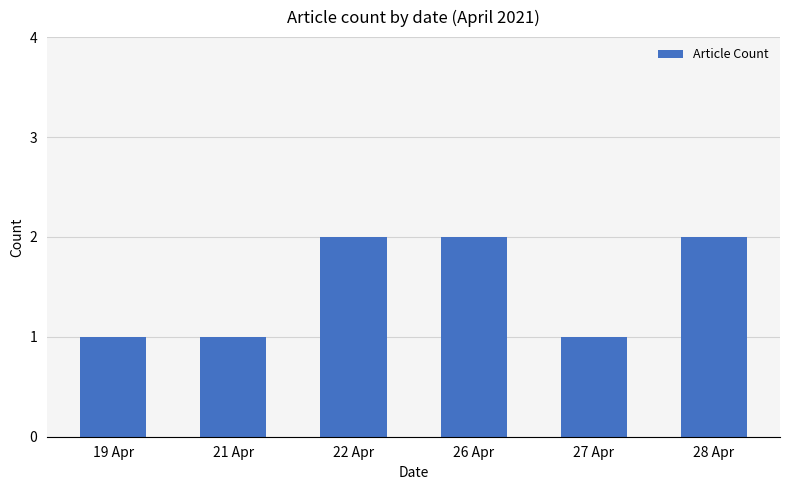

The value at 27 Apr is 0. True or false?

False